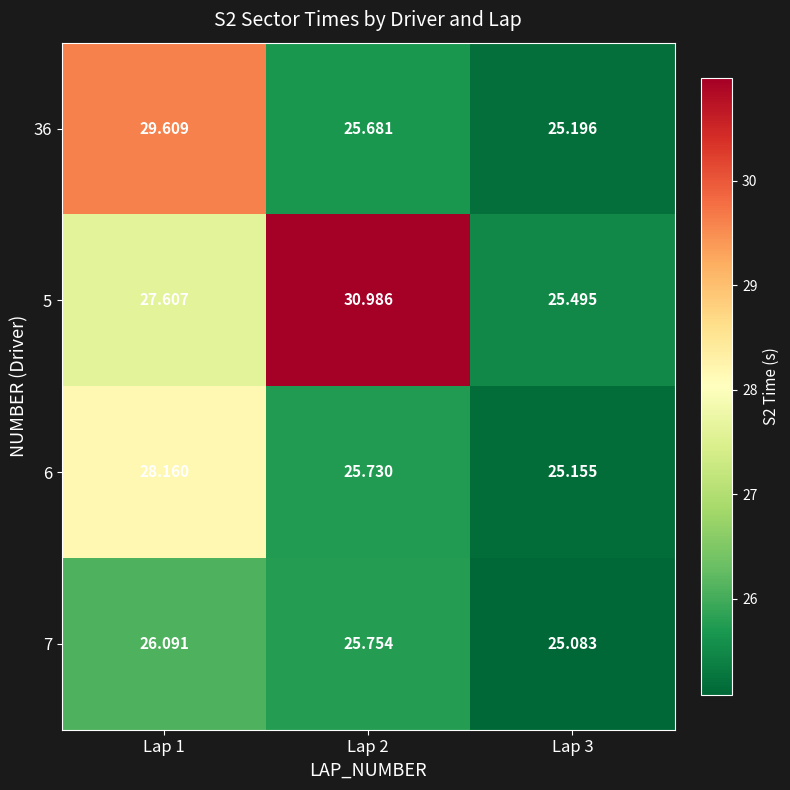

How many series are shown in this chart?

4